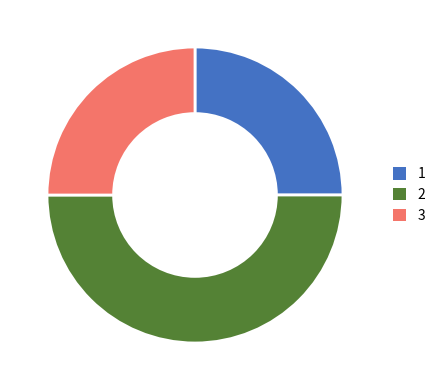

Is 1 the majority of the pie?

No